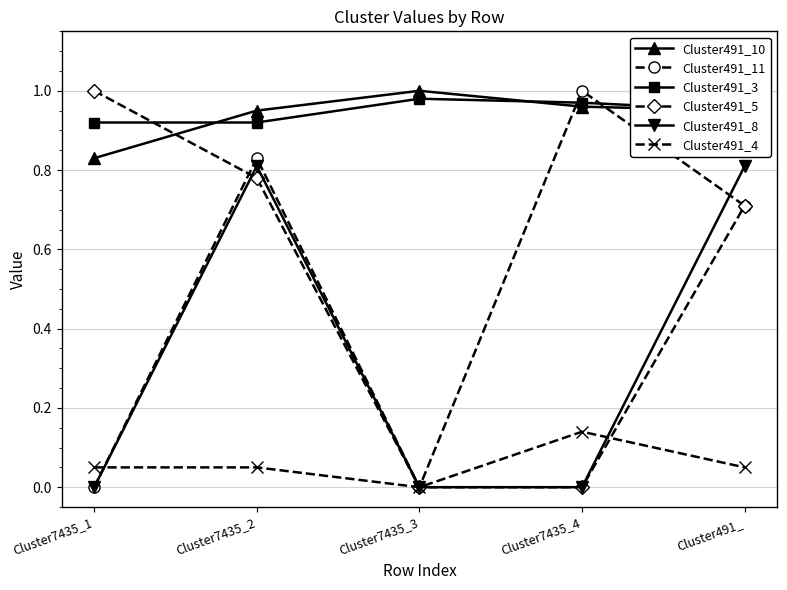

What are all the series names shown in the legend?

Cluster491_10, Cluster491_11, Cluster491_3, Cluster491_5, Cluster491_8, Cluster491_4